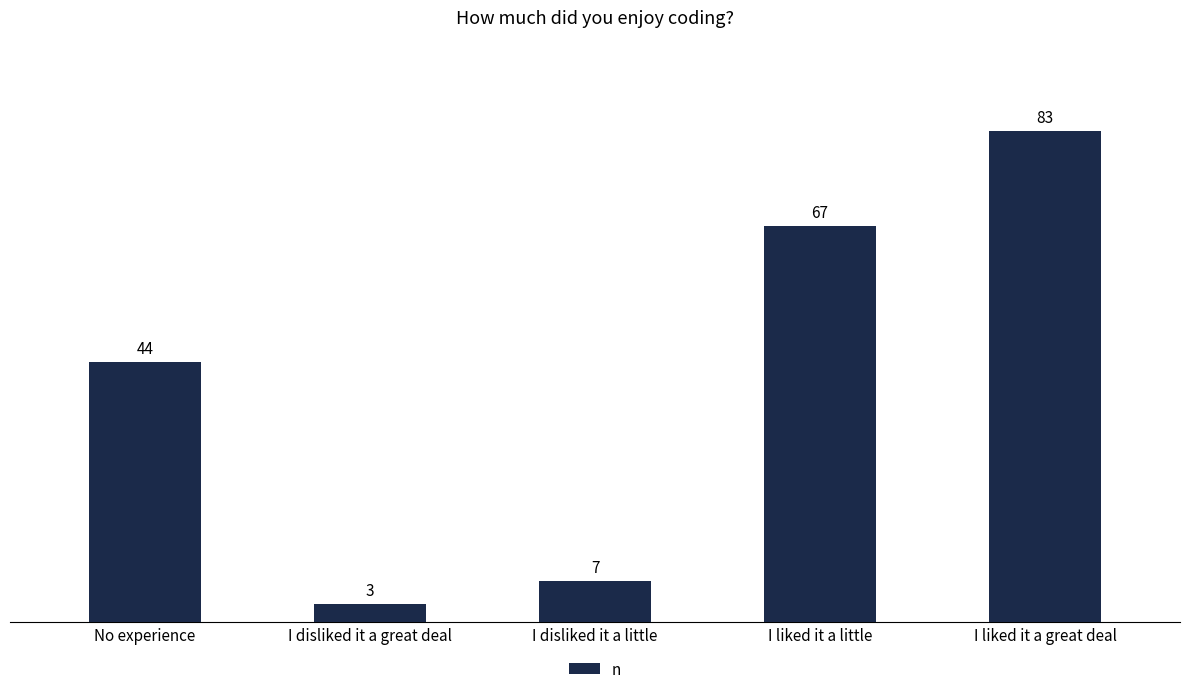

Reading left to right, extract all data points from this chart.

44	3	7	67	83